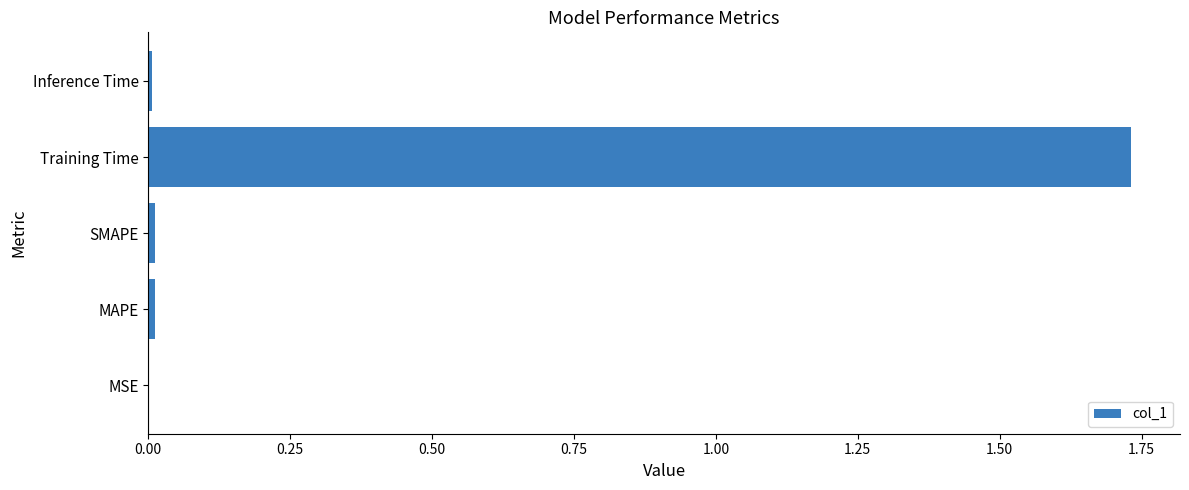

Which label corresponds to the largest value in the chart?

Training Time